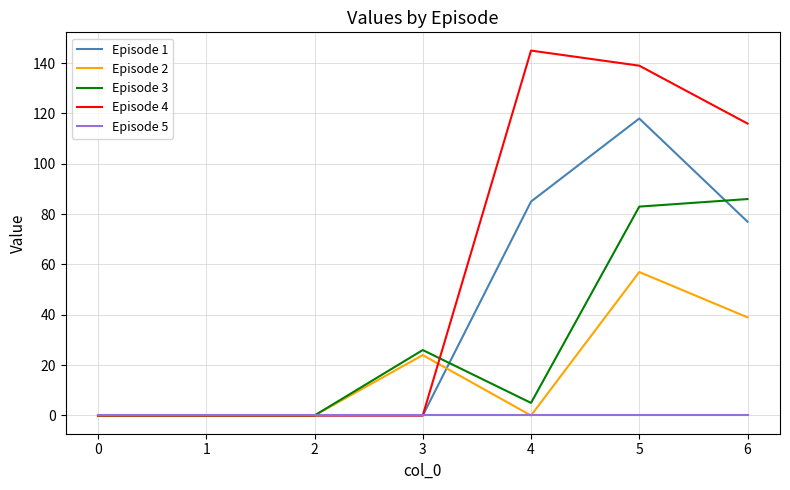

What is the difference between the second highest and second lowest values in the Episode 4 series?

139